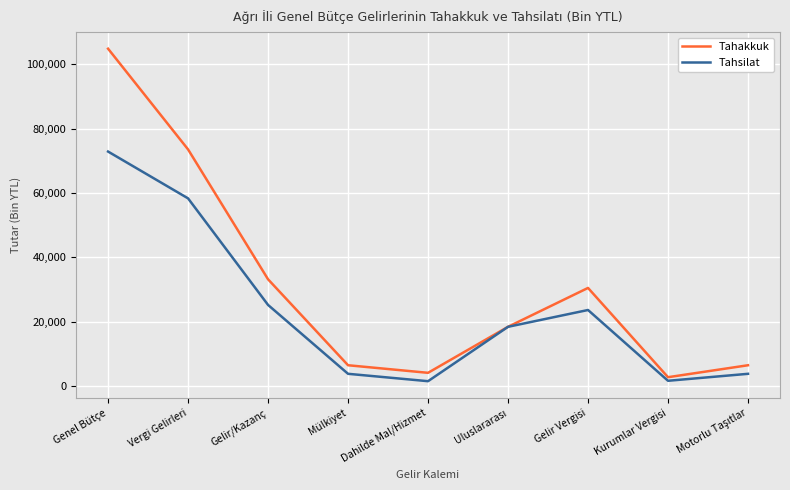

Is the value of Tahakkuk at Gelir Vergisi greater than the value of Tahsilat at Genel Bütçe?

No